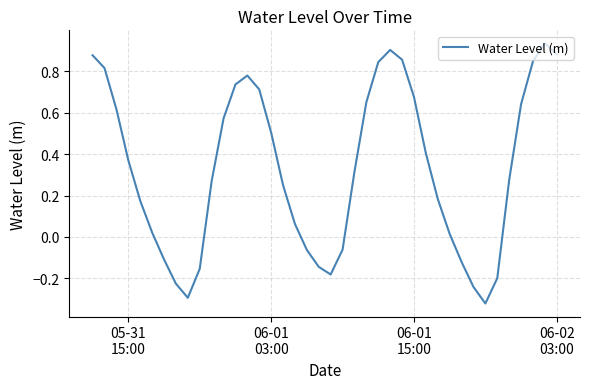

What is the difference between the maximum and minimum values?

1.3